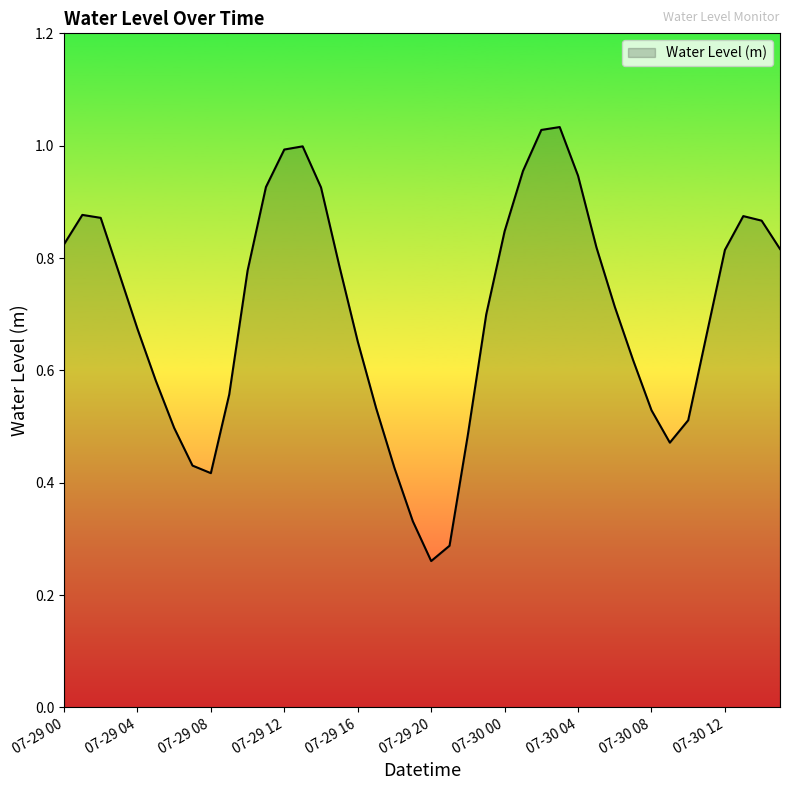

How many lines are shown in the chart?

1